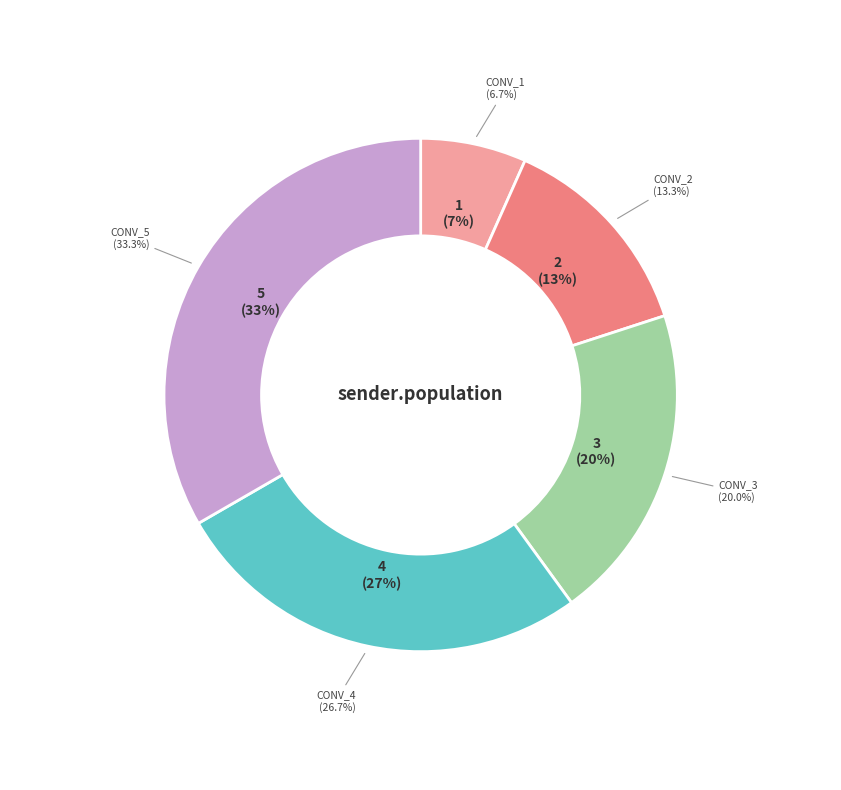

Which category has the smallest portion of the pie?

CONV_1